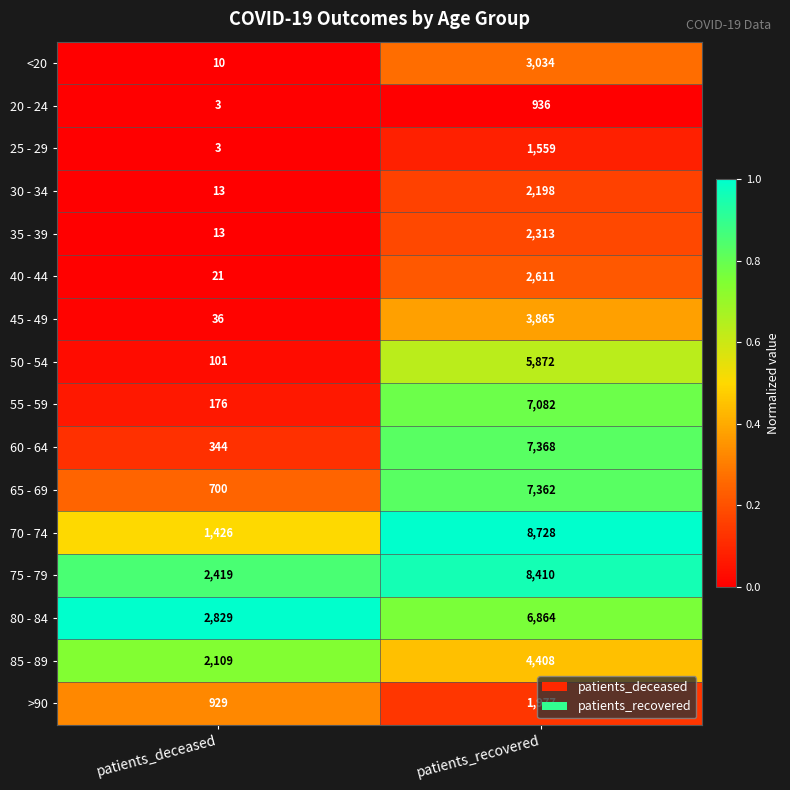

Which series changed the most between patients_deceased and patients_recovered?

70 - 74